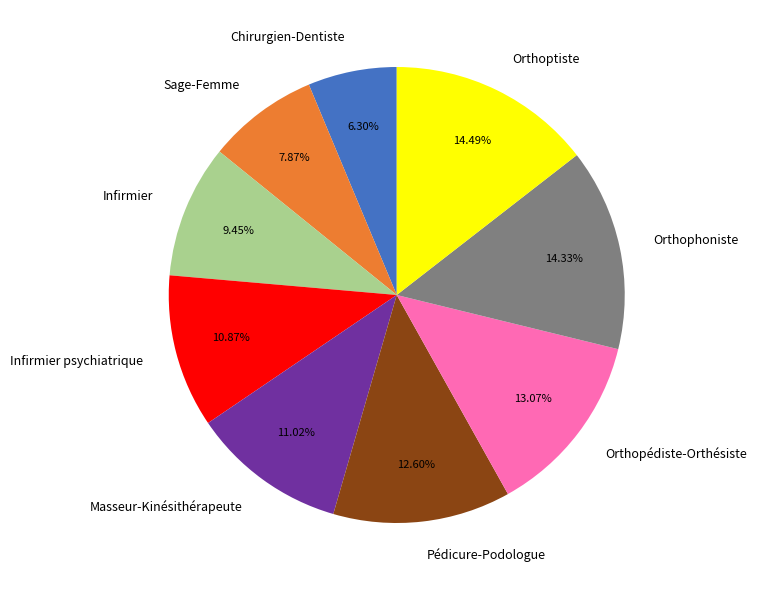

To the nearest percent, what is the average slice percentage?

11%